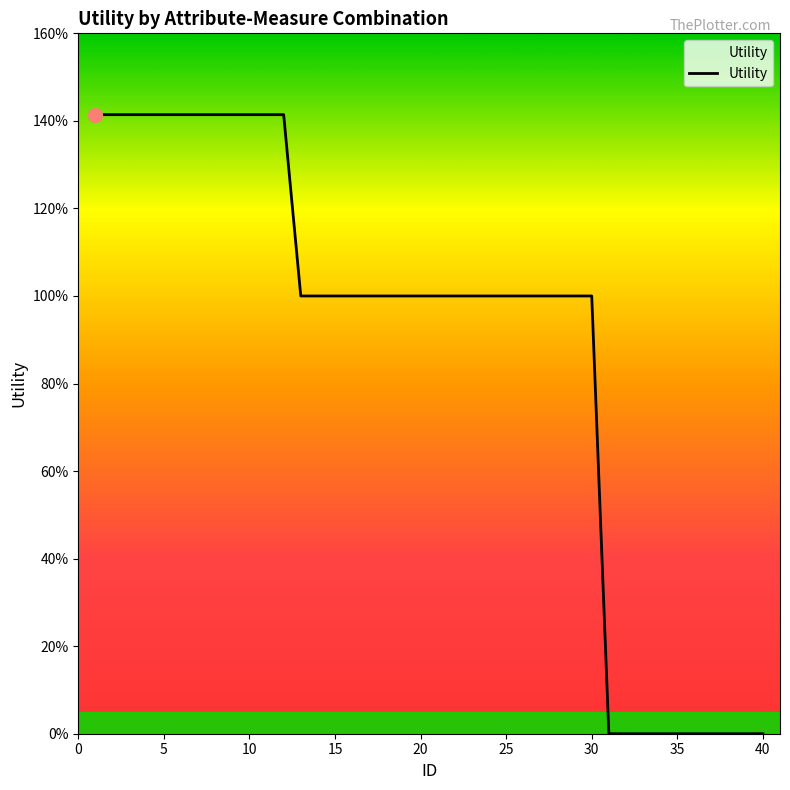

Reading left to right, extract all data points from this chart.

1.4	1.4	1.4	1.4	1.4	1.4	1.4	1.4	1.4	1.4	1.4	1.4	1.0	1.0	1.0	1.0	1.0	1.0	1.0	1.0	1.0	1.0	1.0	1.0	1.0	1.0	1.0	1.0	1.0	1.0	0.0	0.0	0.0	0.0	0.0	0.0	0.0	0.0	0.0	0.0